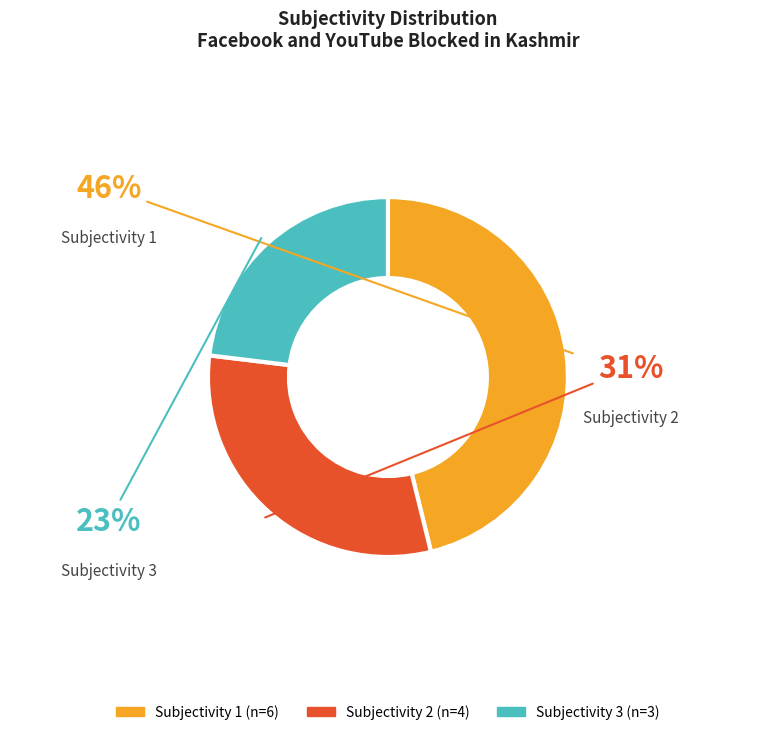

To the nearest percent, what percentage of the pie is Subjectivity 3?

23%